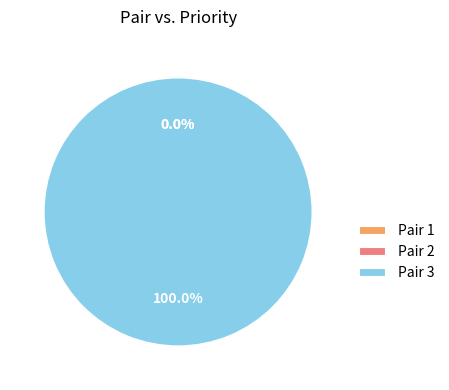

What percentage do Pair 2 and Pair 3 together represent?

100.0%